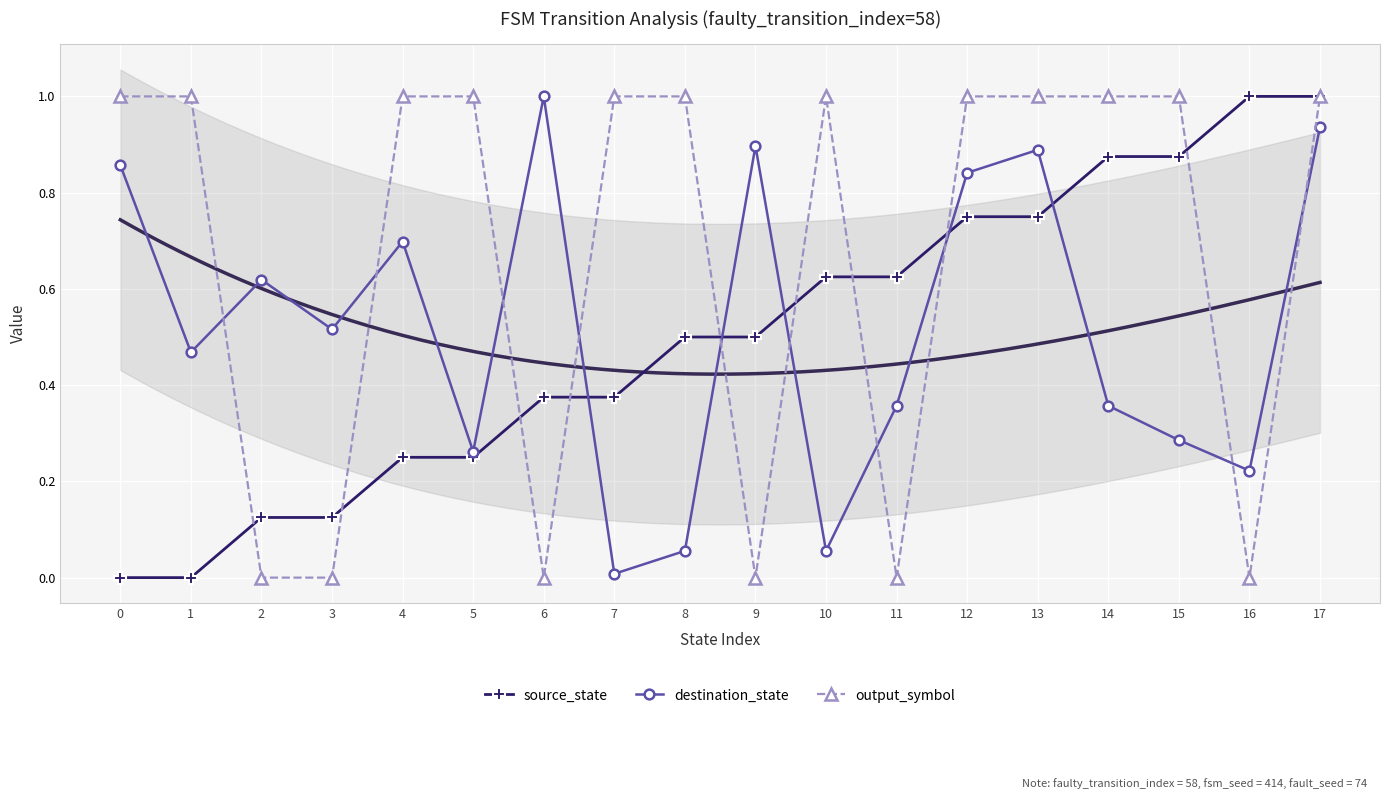

How many times do destination_state and source_state cross each other?

5